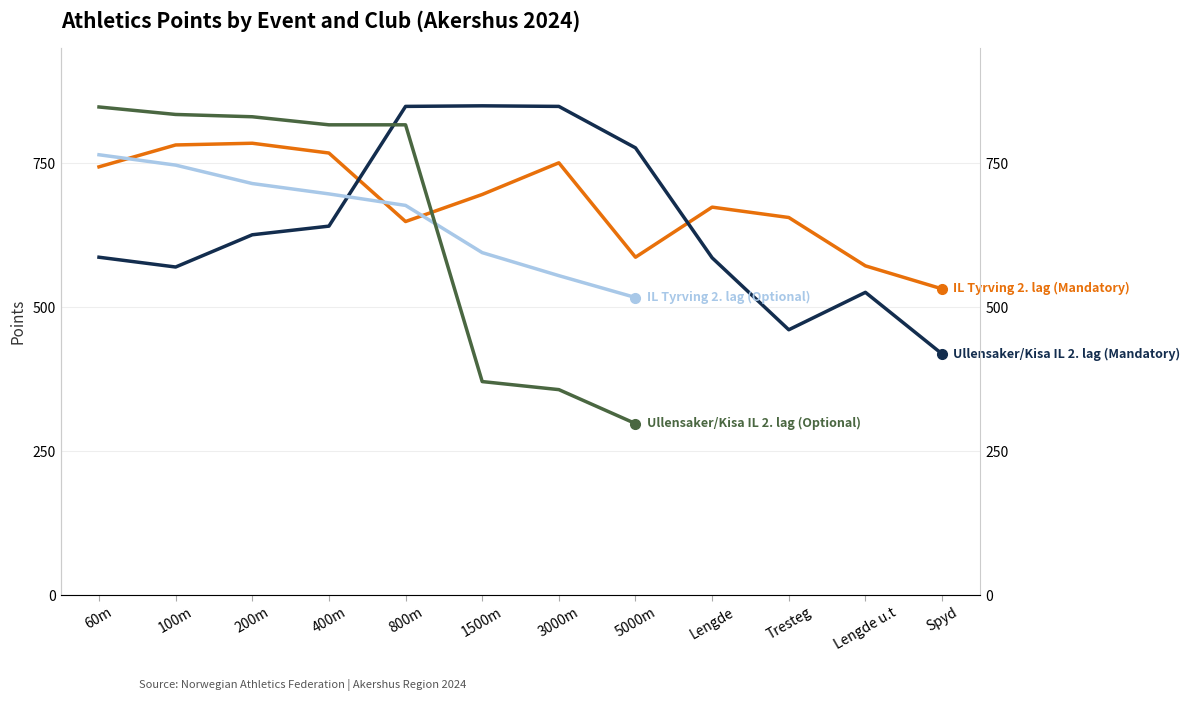

True or false: IL Tyrving 2. lag (Mandatory) has more than 1 interior local peaks.

True